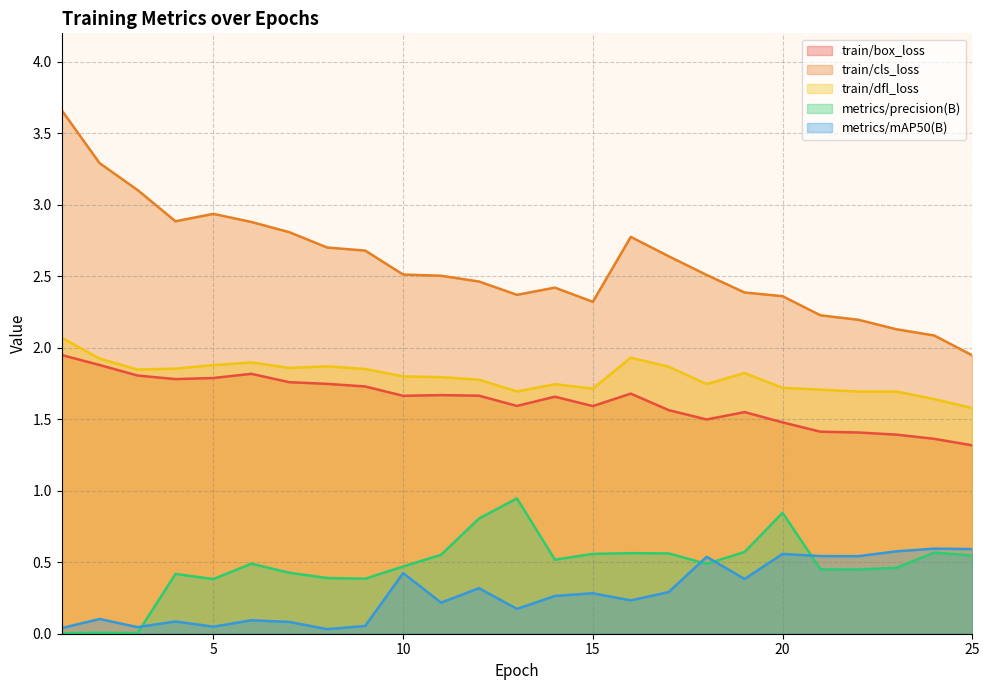

What is the average value of the train/dfl_loss series?

1.8